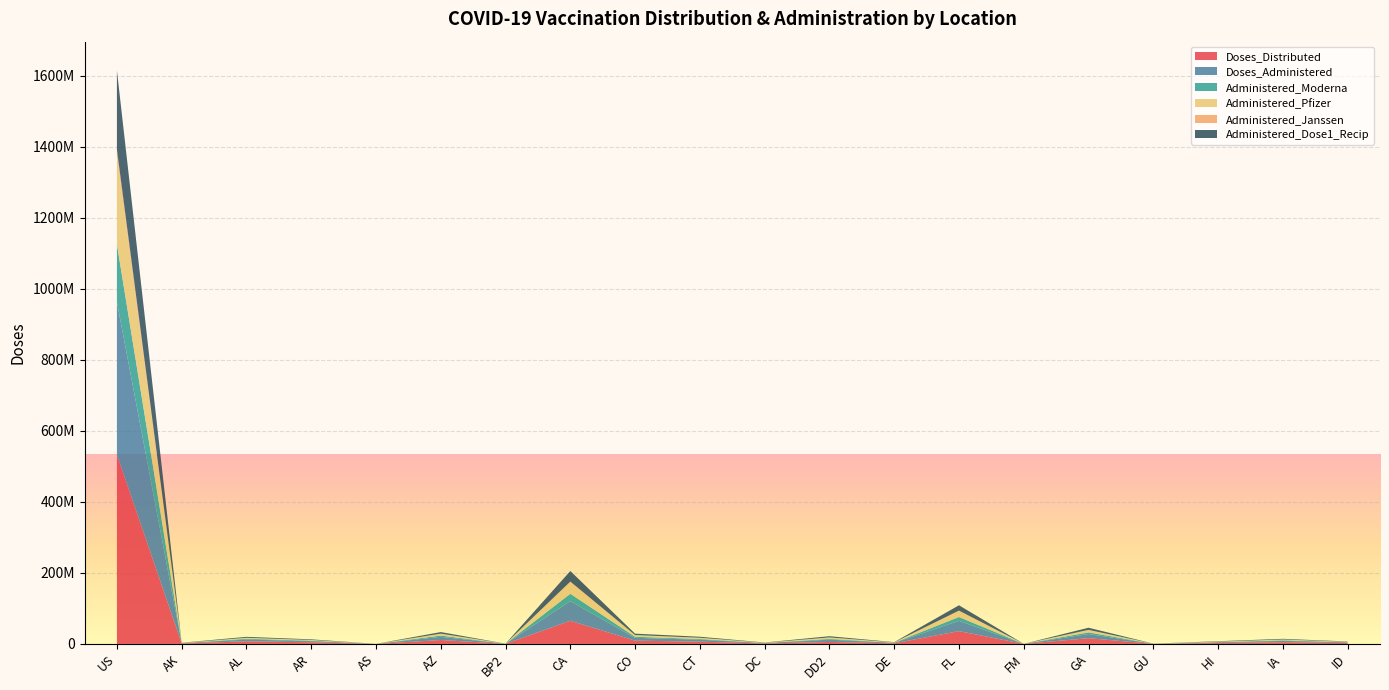

Reading left to right, what are all the values shown in this chart?

Doses_Distributed: US=533019545	AK=1212765	AL=7407740	AR=4586620	AS=75120	AZ=11084480	BP2=274510	CA=65236465	CO=9259075	CT=6366745	DC=1349795	DD2=5633040	DE=1760605	FL=36053575	FM=97140	GA=16178355	GU=259410	HI=2657140	IA=4836015	ID=2556000
Doses_Administered: US=429442508	AK=891150	AL=4943879	AR=3310600	AS=66218	AZ=8939173	BP2=245773	CA=55197053	CO=7894746	CT=5523454	DC=1092781	DD2=6352282	DE=1324230	FL=28968549	FM=77343	GA=11707272	GU=259347	HI=2002230	IA=3838239	ID=1761833
Administered_Moderna: US=162648210	AK=345293	AL=2163889	AR=1413196	AS=18143	AZ=3552553	BP2=100715	CA=20745344	CO=3066566	CT=2021023	DC=400529	DD2=2179412	DE=503683	FL=10782509	FM=63567	GA=4662340	GU=81659	HI=641494	IA=1522738	ID=705273
Administered_Pfizer: US=250435837	AK=507976	AL=2633549	AR=1790431	AS=47526	AZ=5062473	BP2=132540	CA=32456399	CO=4530669	CT=3285336	DC=659701	DD2=3873597	DE=766604	FL=16815758	FM=1629	GA=6741337	GU=167152	HI=1212808	IA=2161266	ID=983144
Administered_Janssen: US=15876019	AK=37201	AL=146257	AR=103541	AS=546	AZ=306949	BP2=12488	CA=1969594	CO=289570	CT=215017	DC=32092	DD2=280701	DE=52338	FL=1263803	FM=12147	GA=289813	GU=10492	HI=53031	IA=152968	ID=70921
Administered_Dose1_Recip: US=223245121	AK=438100	AL=2689496	AR=1762137	AS=35288	AZ=4484322	BP2=128635	CA=29685821	CO=3921929	CT=2843906	DC=535318	DD2=3476806	DE=677195	FL=14917928	FM=47023	GA=6082355	GU=132702	HI=1124166	IA=1894820	ID=884123